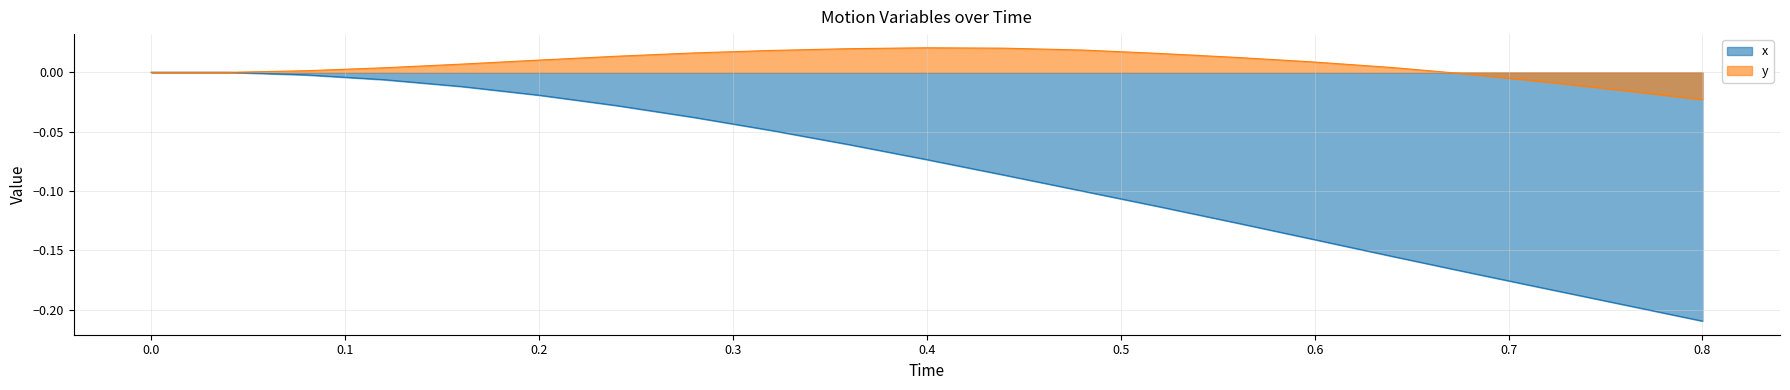

What is the label of the 11th point from the left?

0.4